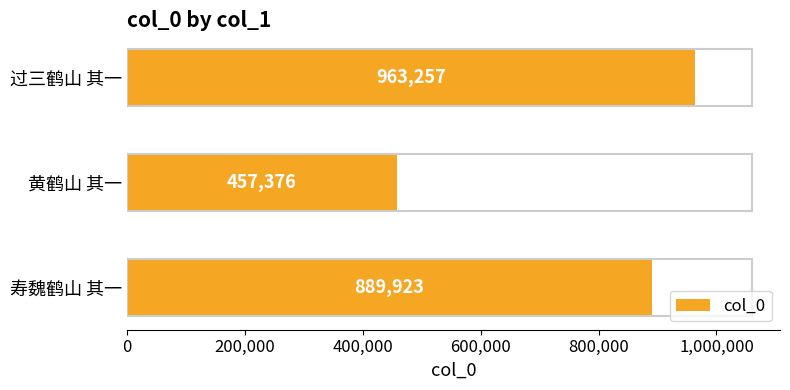

What is the value of the 1st bar from the top?

963257